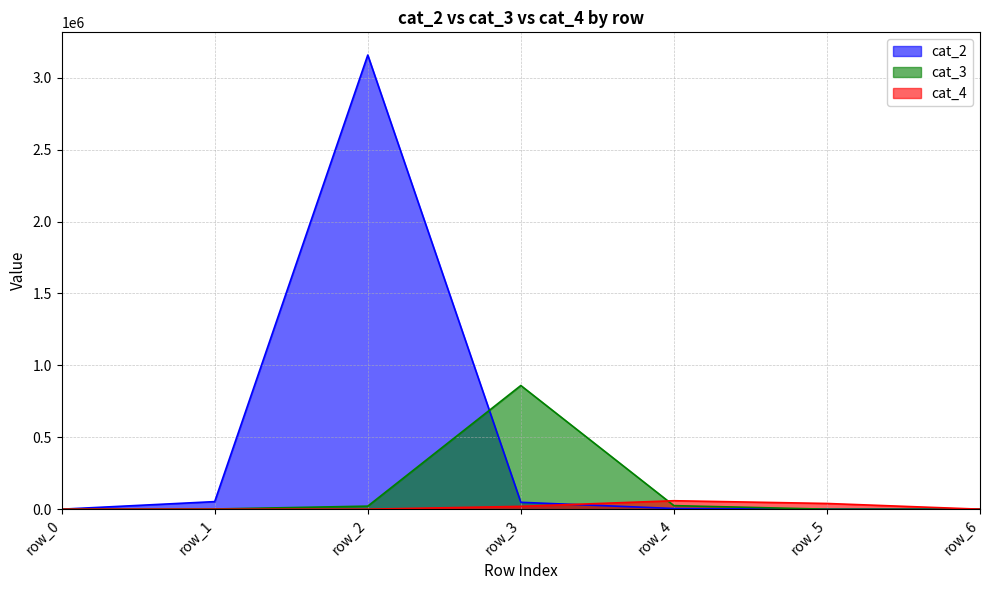

What is the maximum value for cat_4?

58795